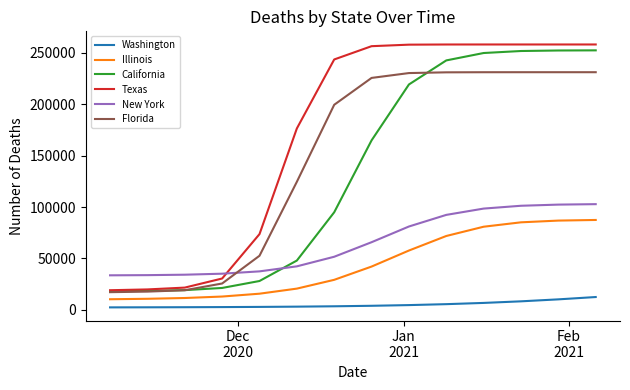

True or false: Washington and Texas intersect in this chart.

False